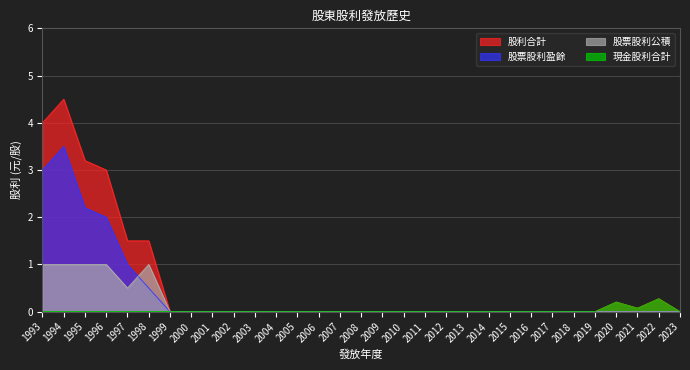

List the series in order of their overall mean, lowest first.

現金股利合計, 股票股利公積, 股票股利盈餘, 股利合計